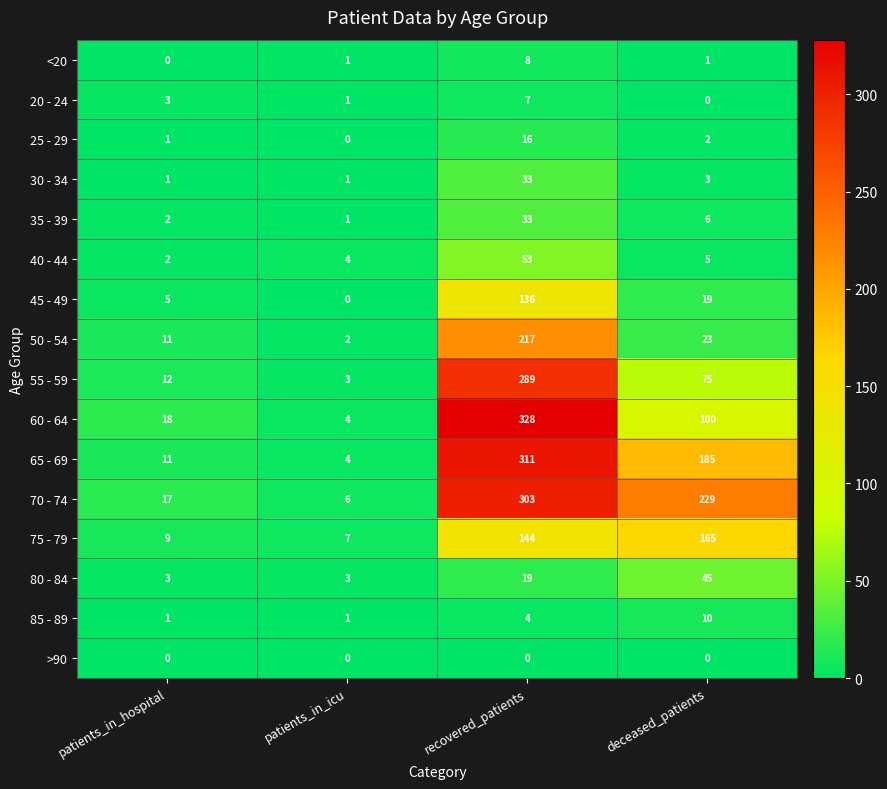

Which series has the largest total across all categories?

70 - 74